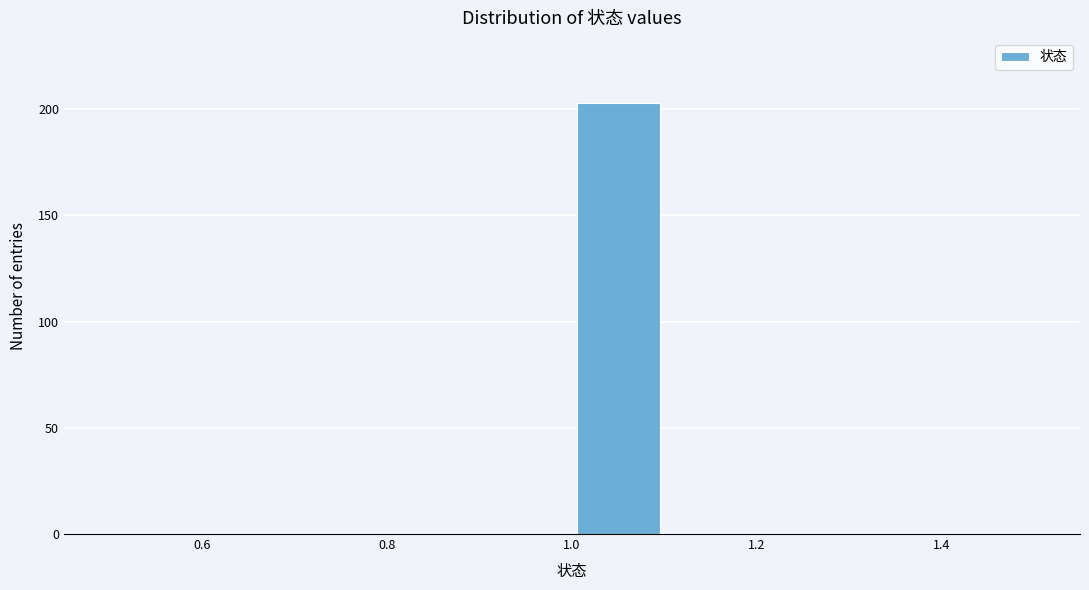

What is the height of the bar covering 1.0 to 1.1 on the x-axis? The values are not printed on the chart, so give them approximately, as read against the axis.

205